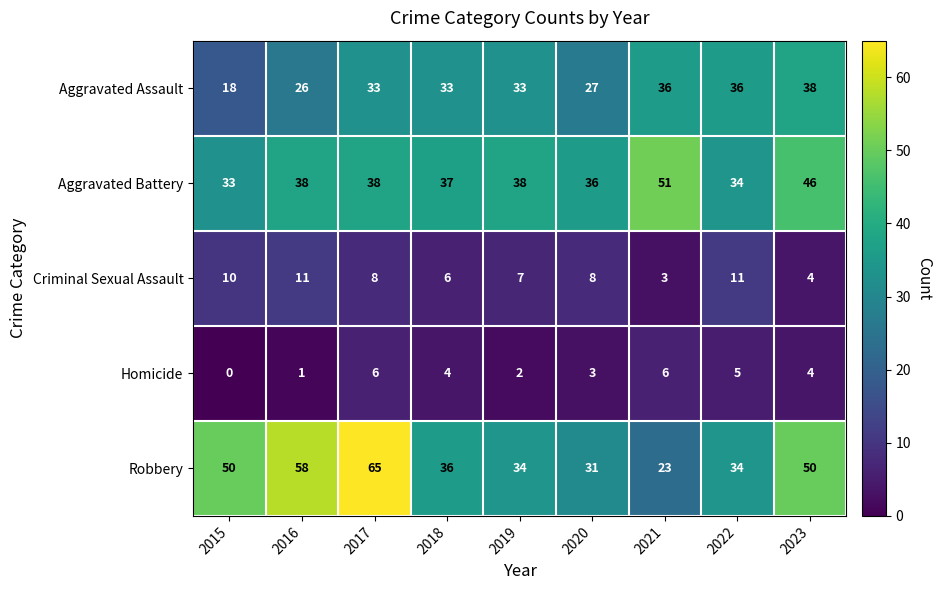

At which category does the chart reach its minimum across all series?

2015